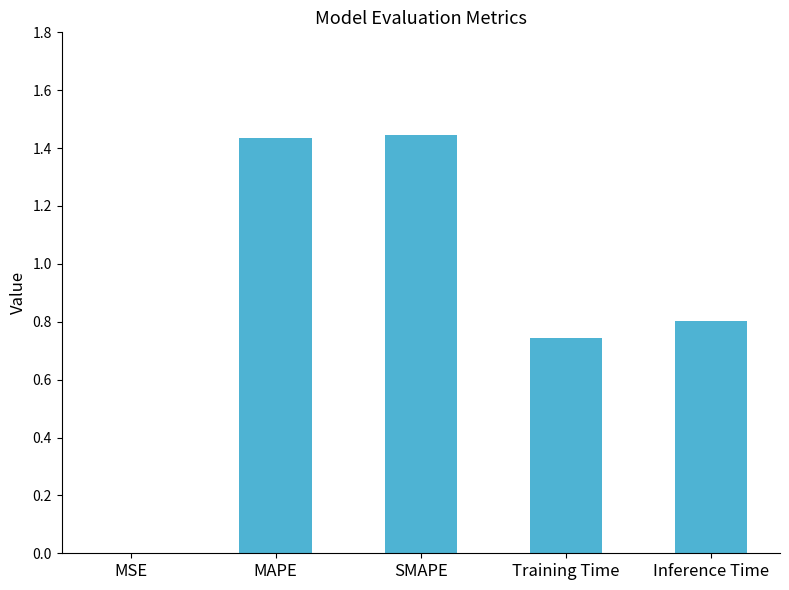

What is the sum of all values?

4.4